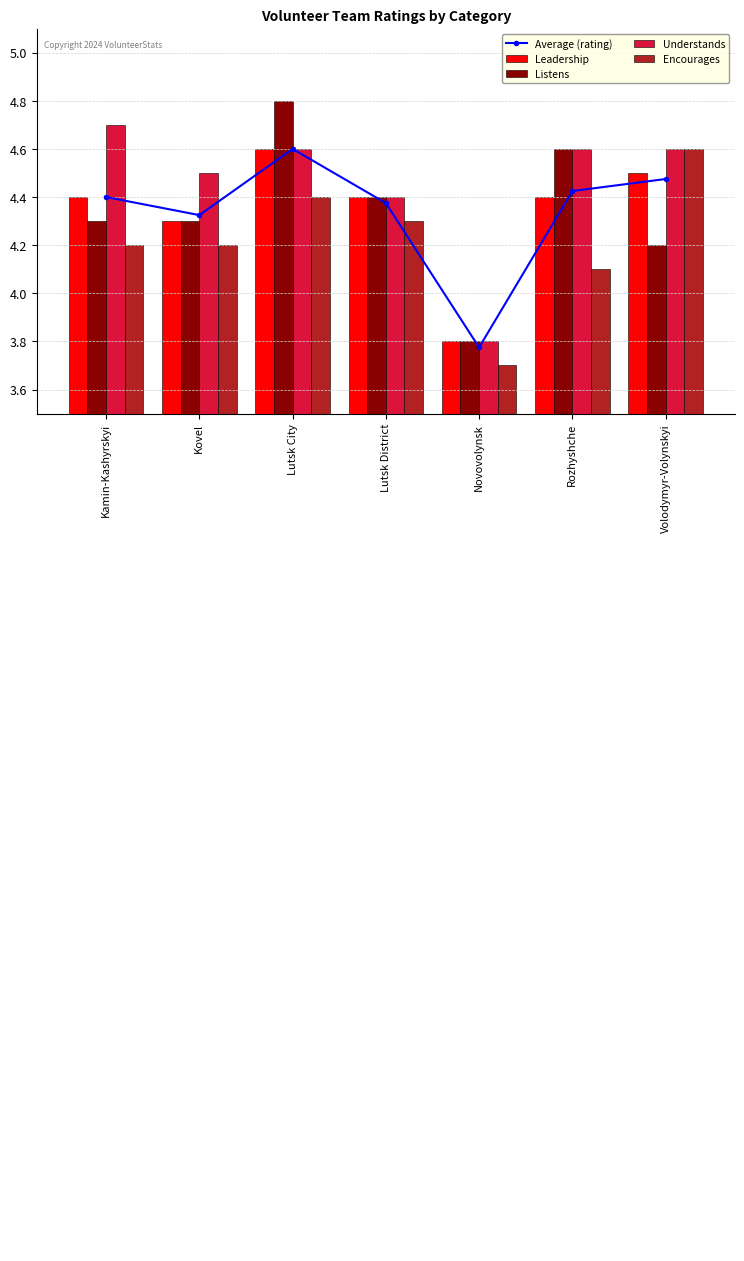

What is the average value of the Encourages series?

4.2